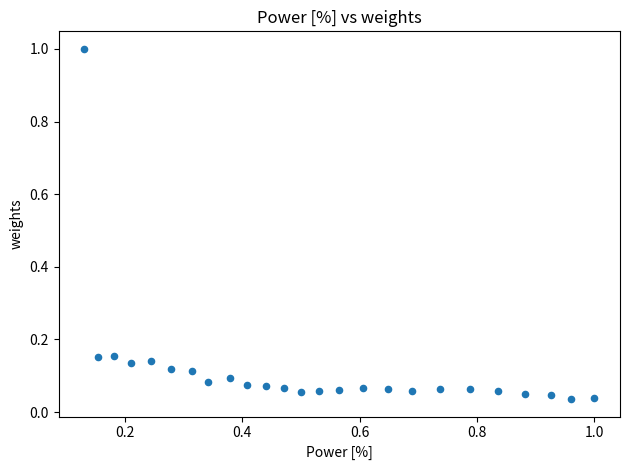

What is the range of X values (max minus min)?

0.9